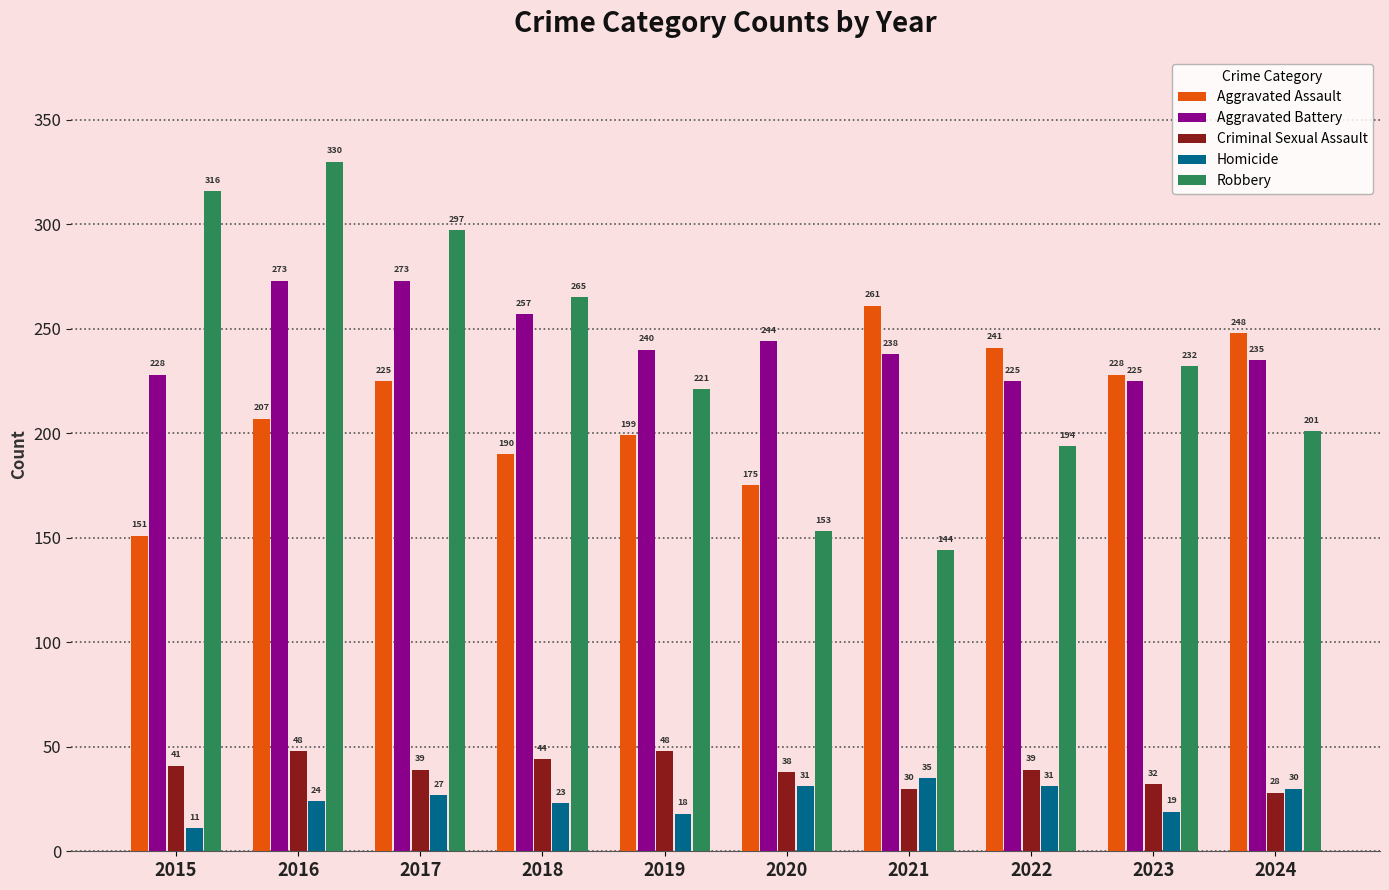

What is the sum of all Homicide values?

249